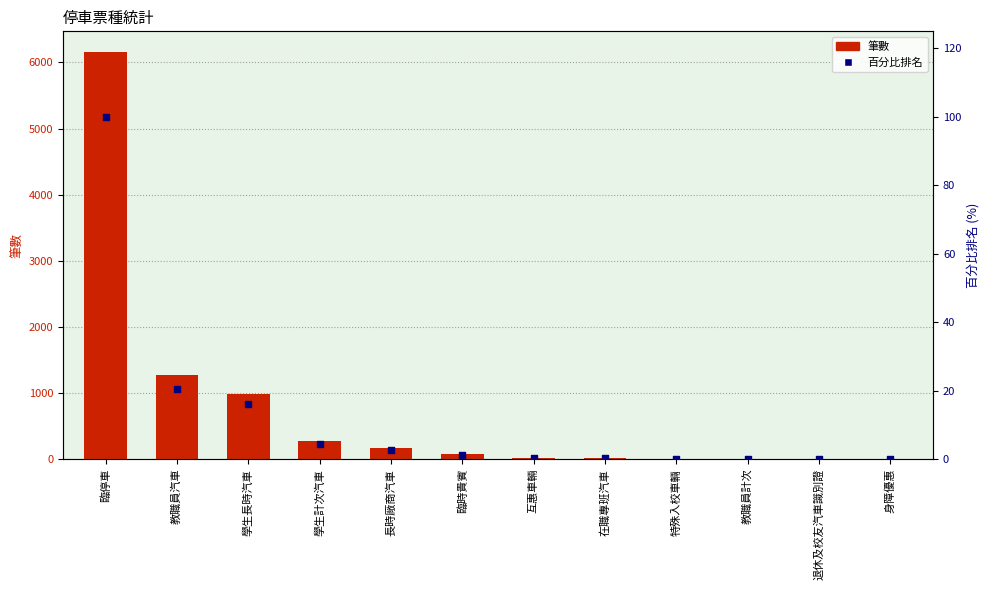

At which category is the sum across all series the highest?

臨停車